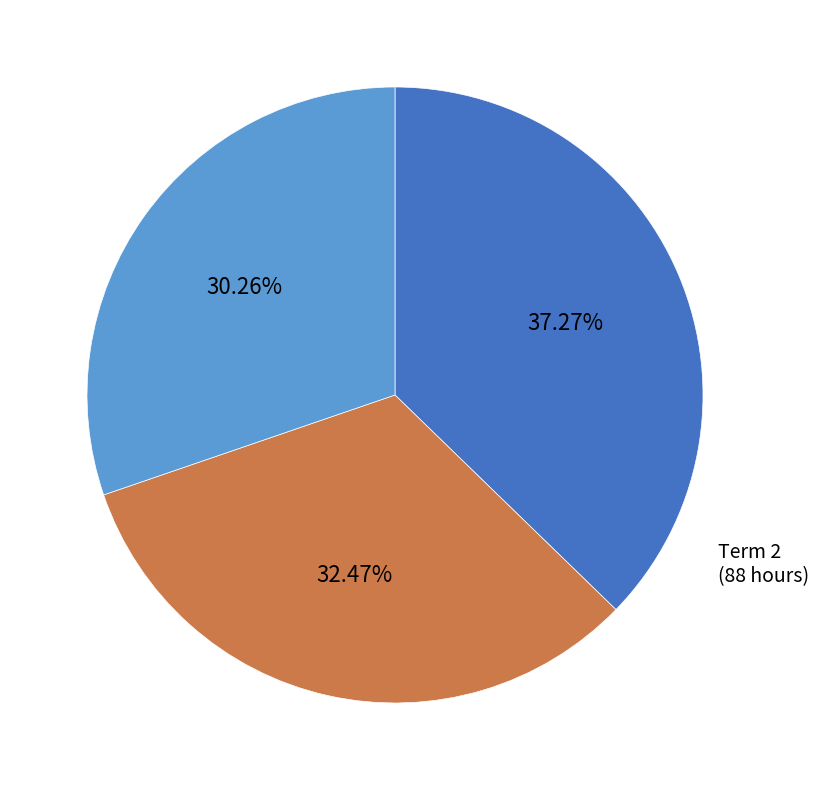

Does any single category account for the majority?

No